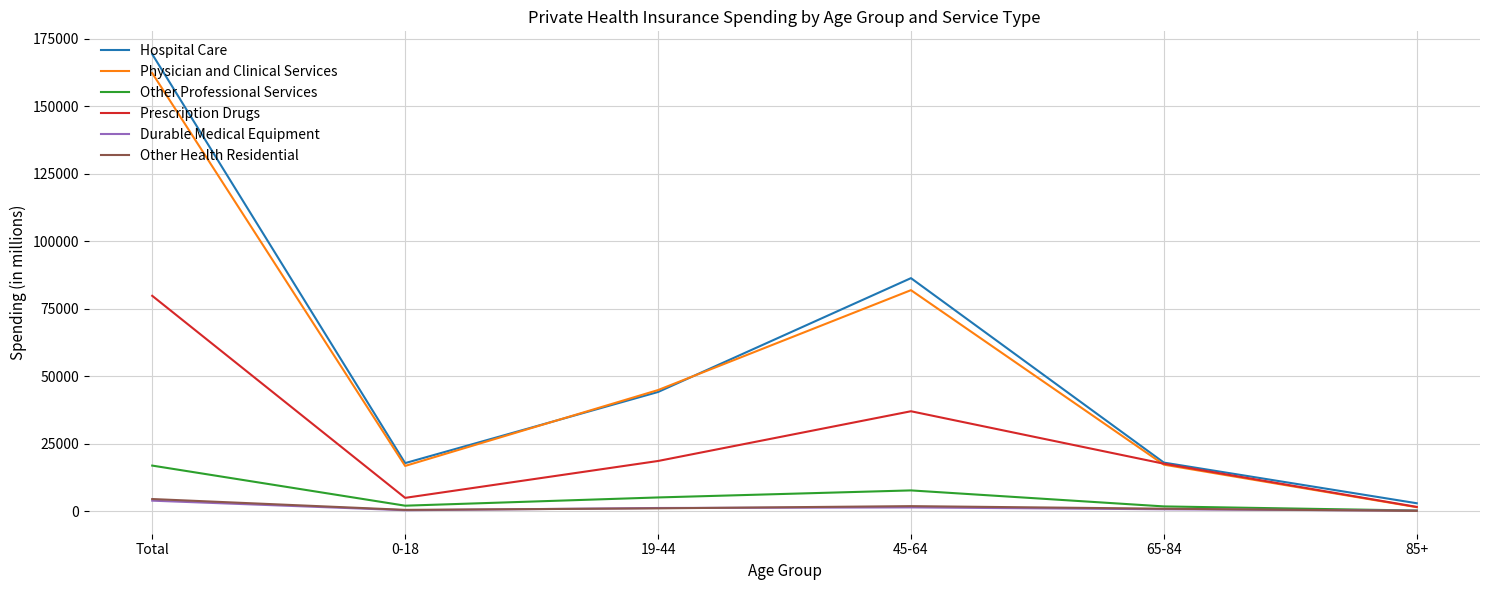

Is this an area chart (filled region under the line)?

No